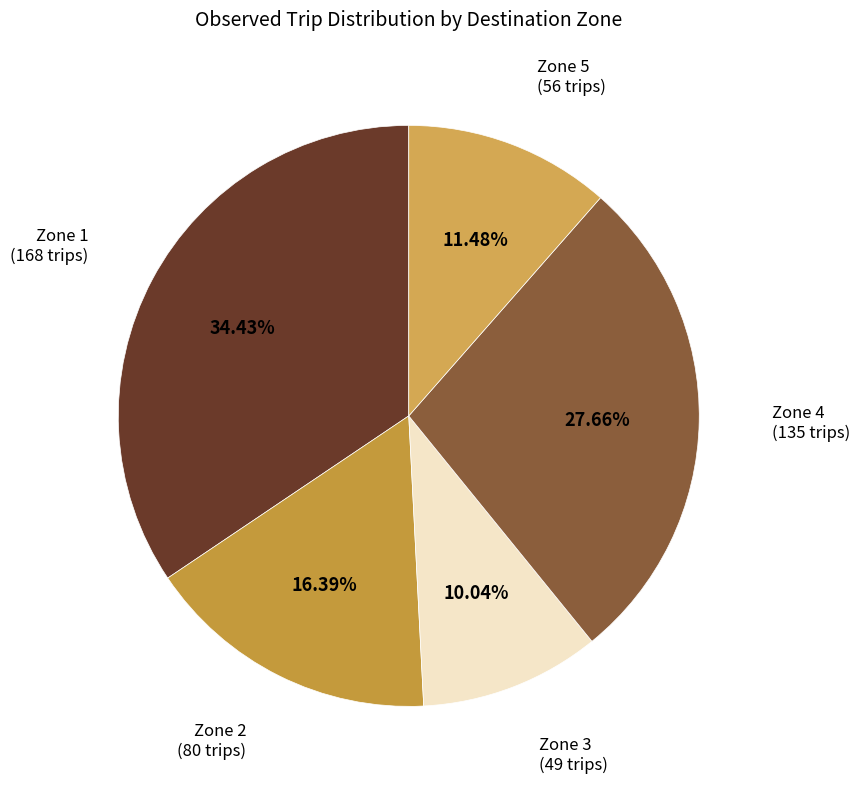

To the nearest percent, what is the average slice percentage?

20%